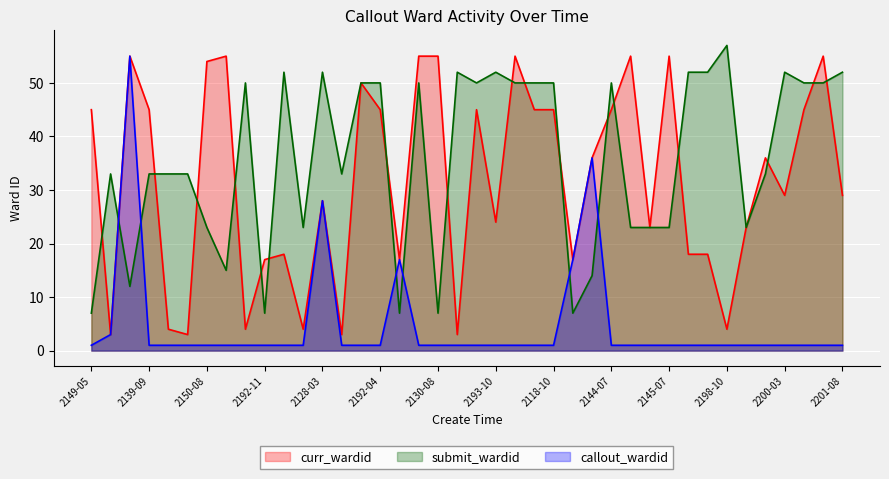

At how many categories does at least one series exceed 50?

18